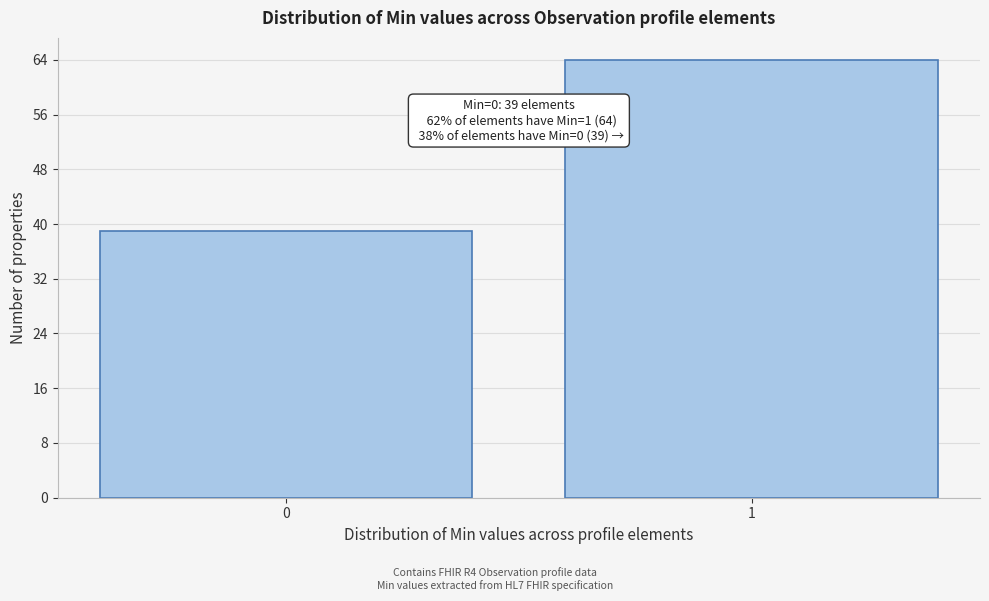

Reading right to left, transcribe all the data shown in this chart.

1=64	0=39